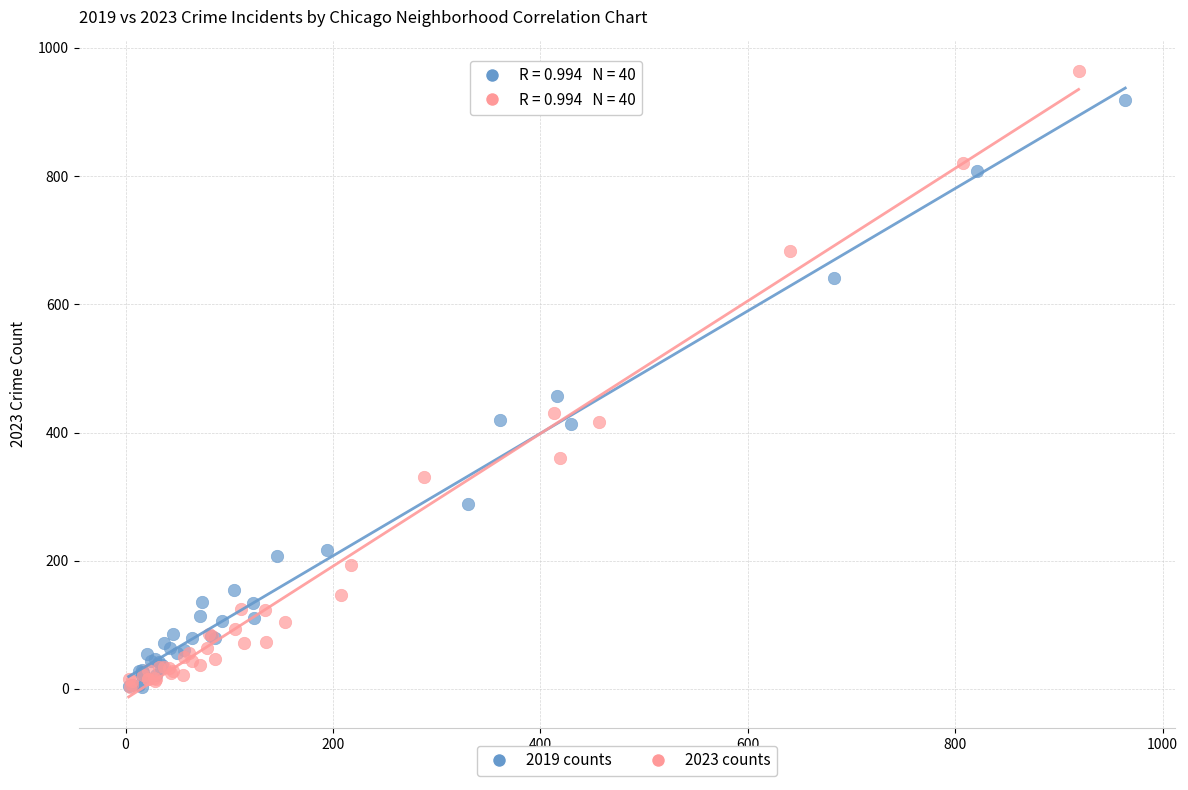

Which series has the largest Y range (max minus min)?

2023 counts